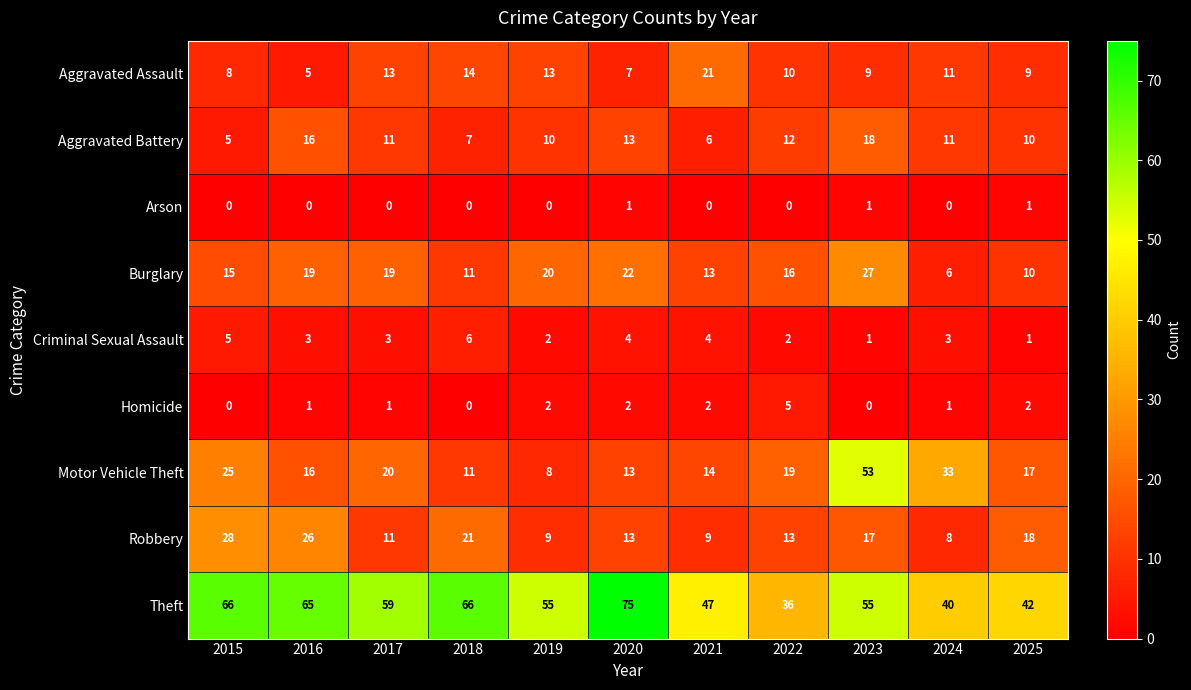

What is the sum of all Motor Vehicle Theft values?

229